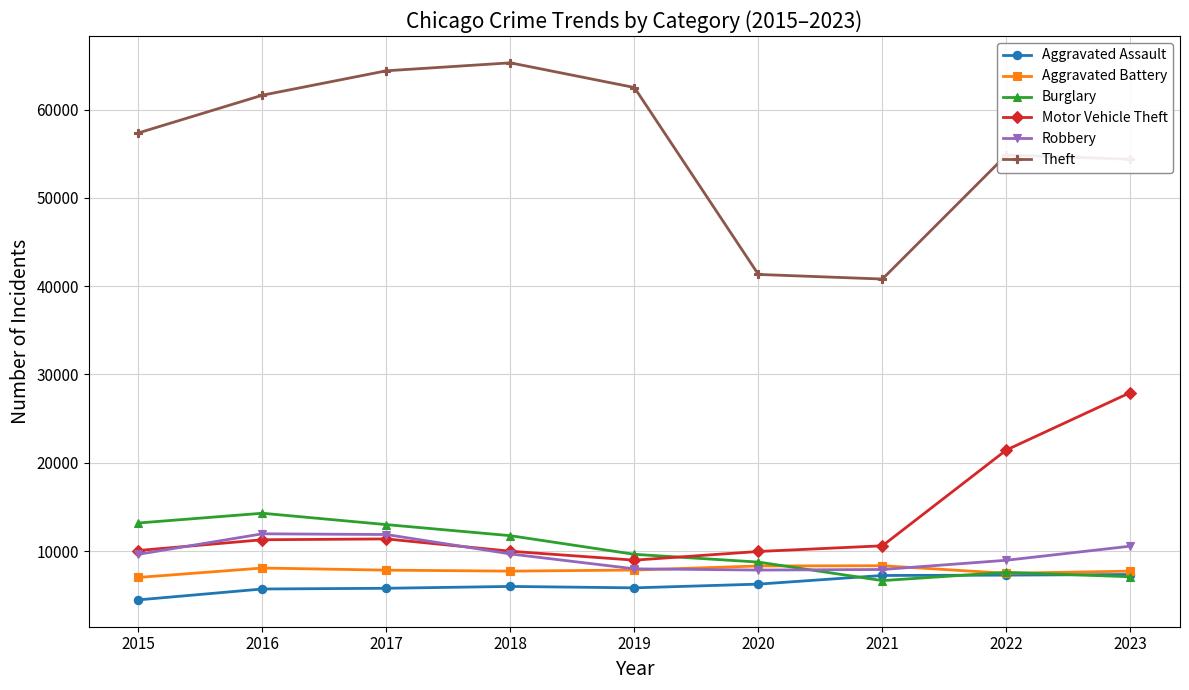

What is the maximum value shown in the chart?

65287